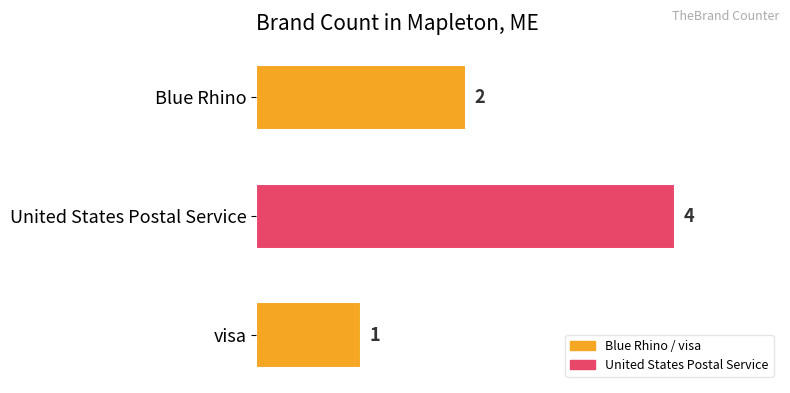

Between visa and Blue Rhino, which is larger?

Blue Rhino